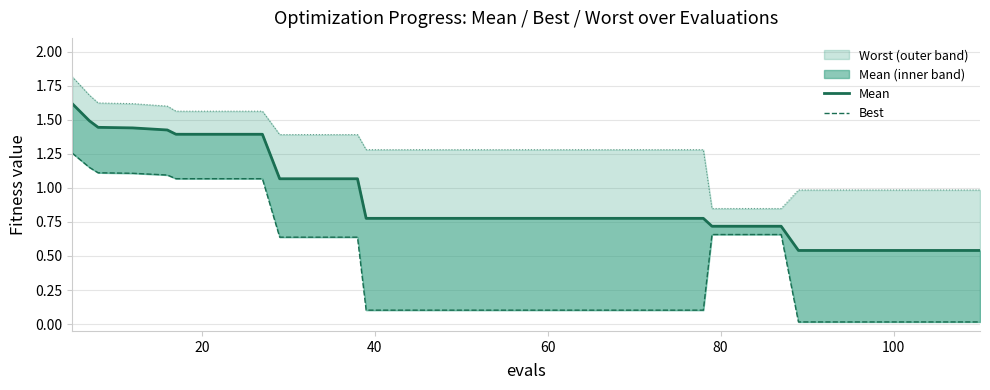

Does the chart have visible grid lines?

Yes